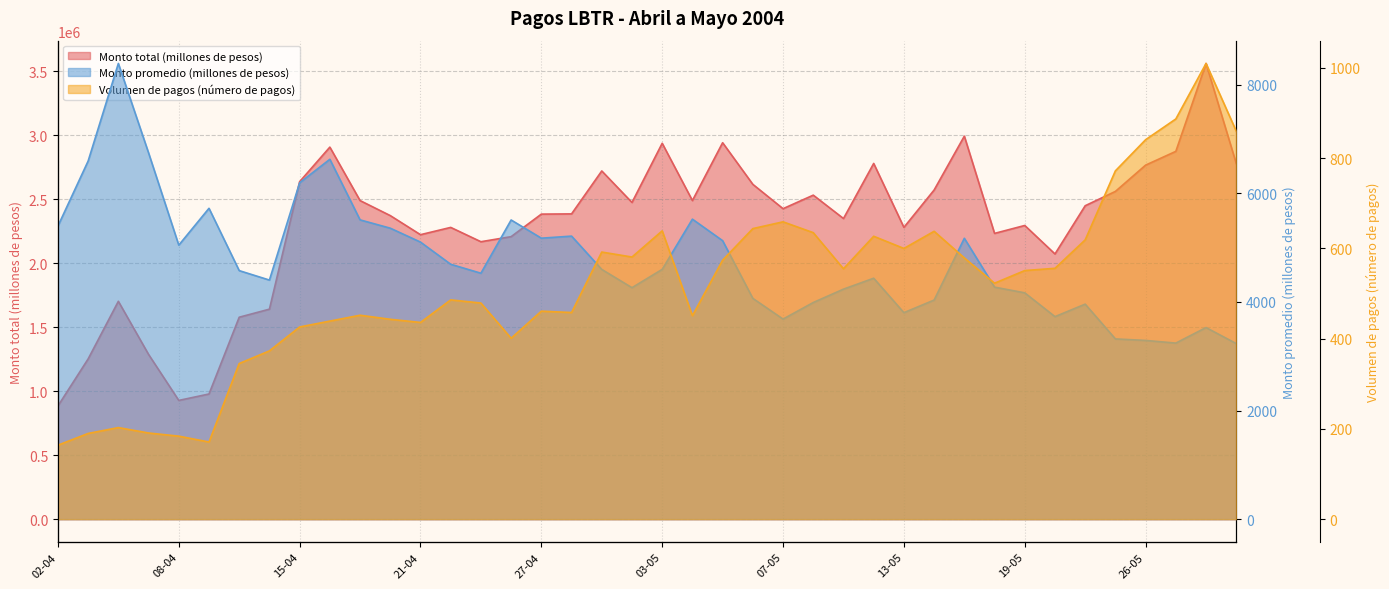

What position from the right is 19-05?

8